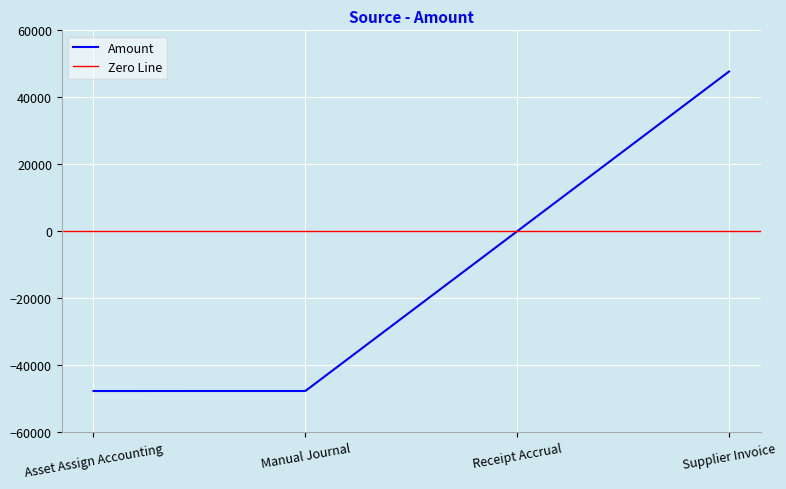

At which label does the data first exceed 0?

Supplier Invoice